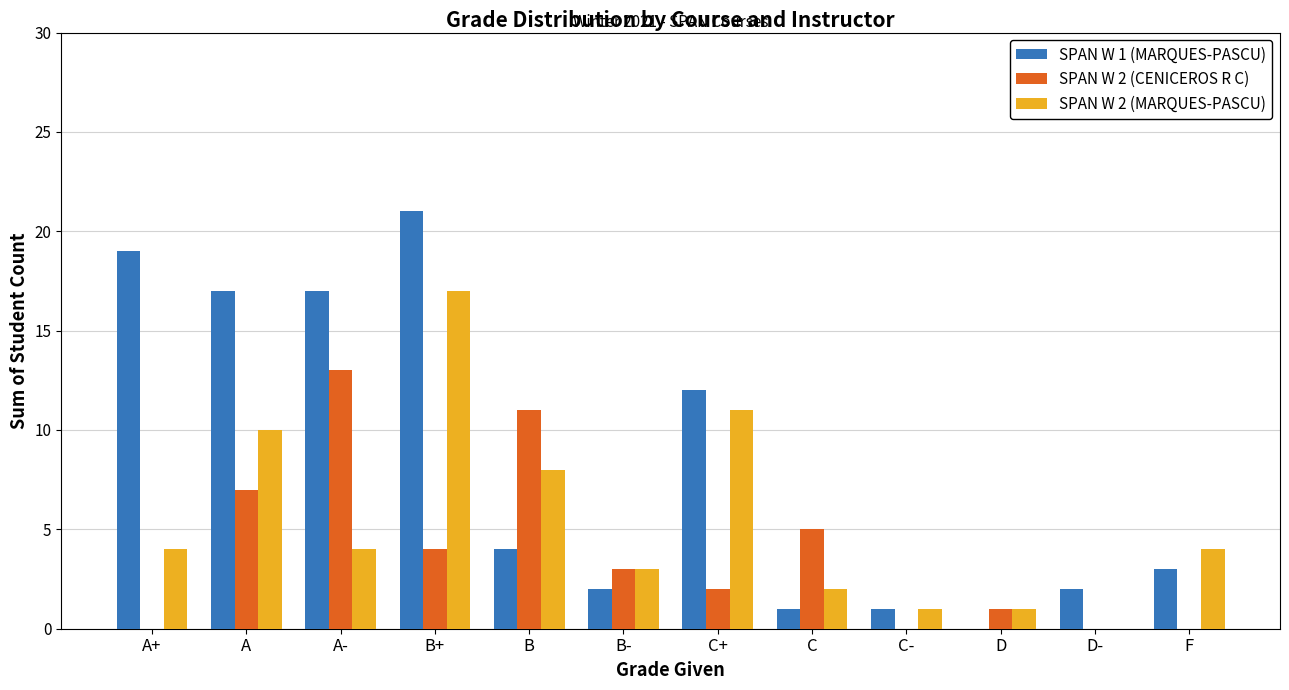

What is the greatest value displayed?

21